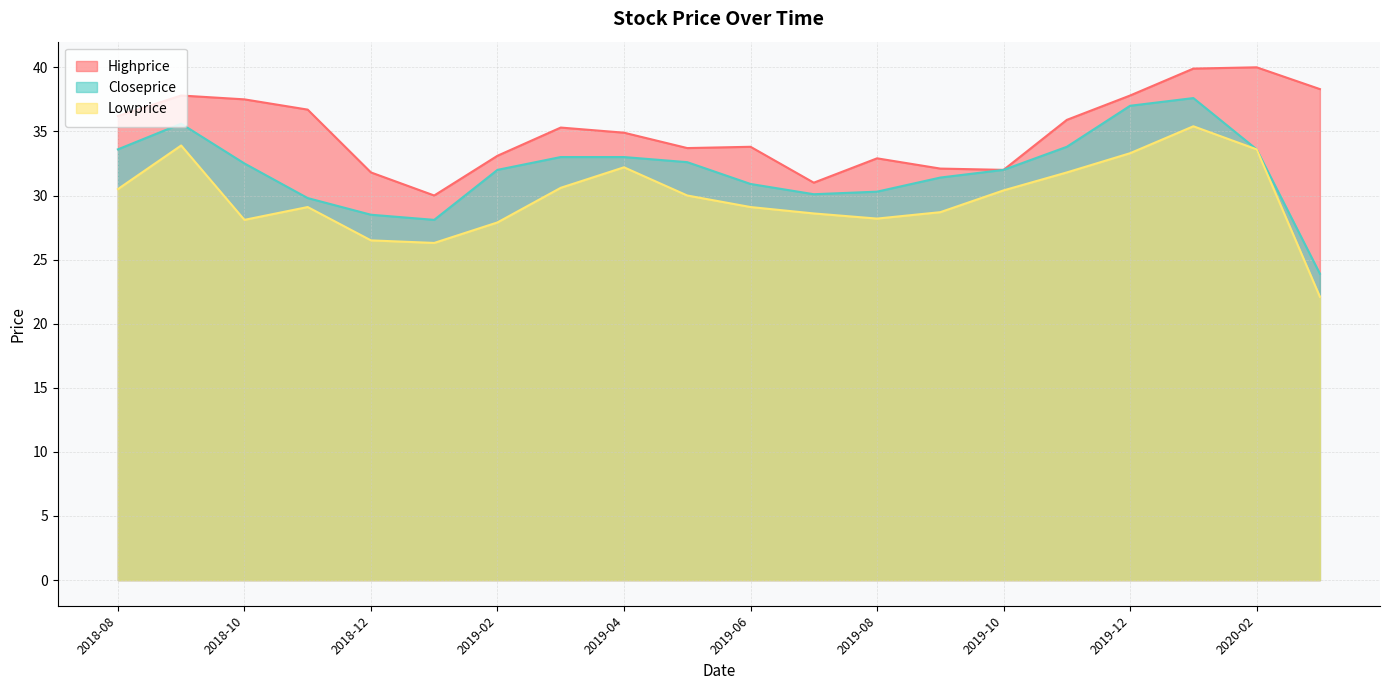

At how many categories does at least one series exceed 25?

20